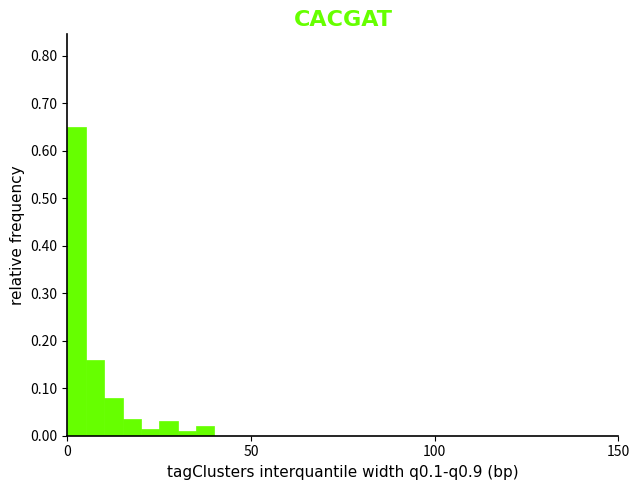

Read against the x-axis, roughly where is the centre of the tallest bar?

5